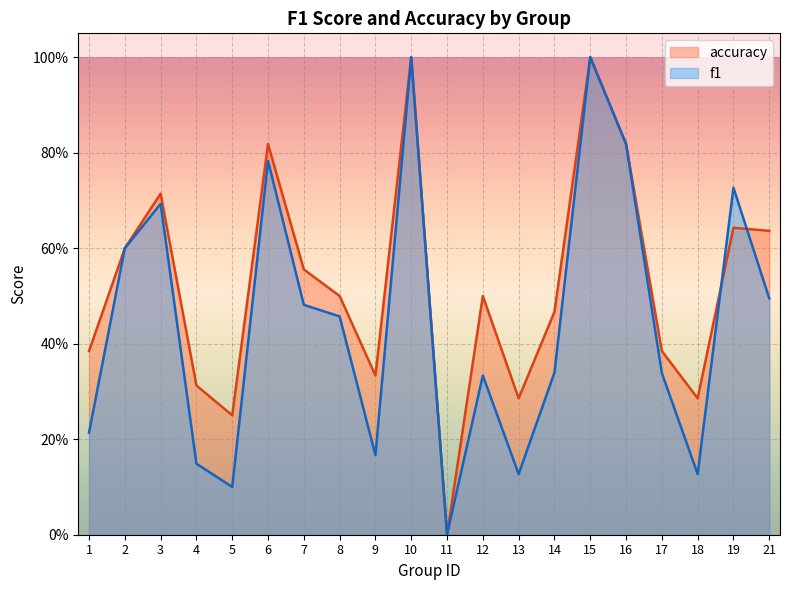

At which category does the chart reach its minimum across all series?

11